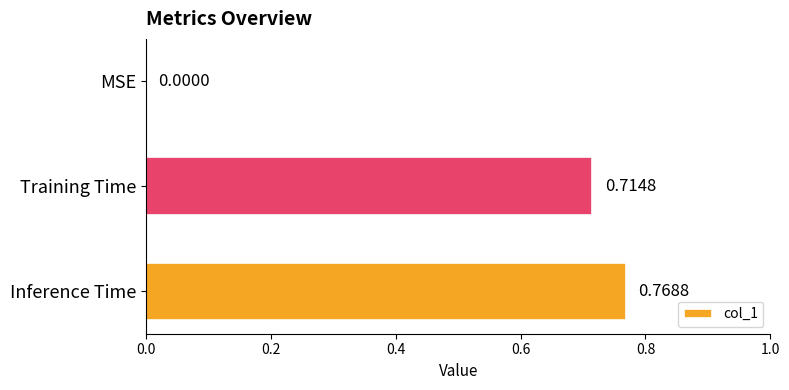

How many data points does each series have?

3